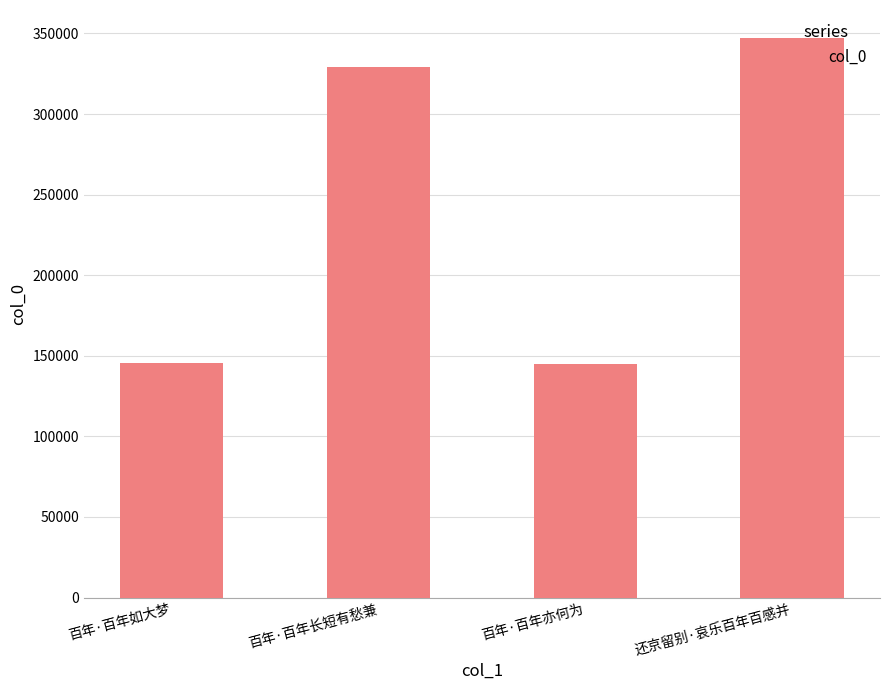

What is the smallest value displayed?

144730